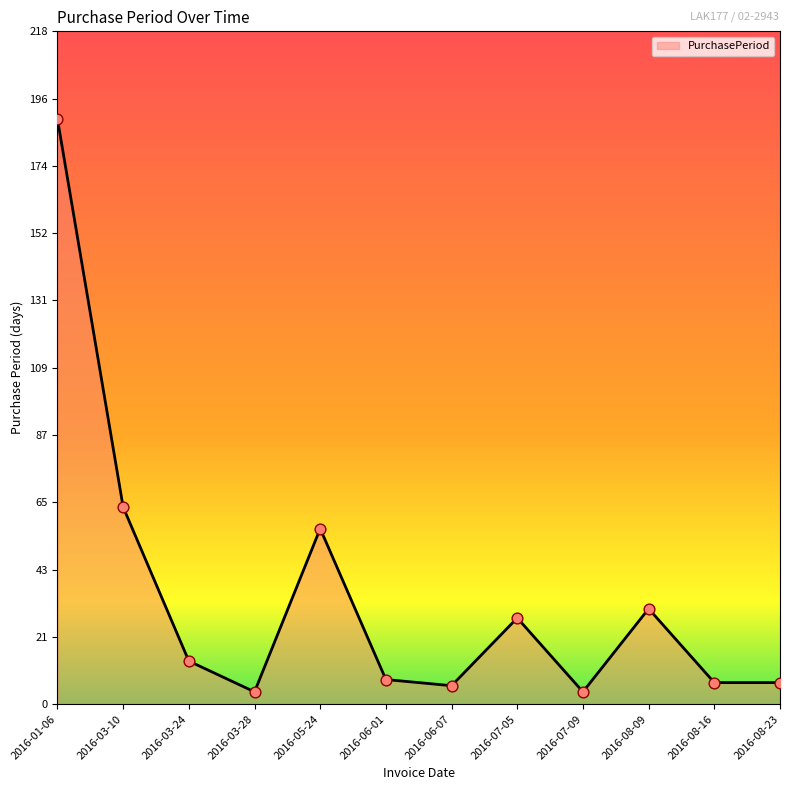

Approximately how many times larger is the value at 2016-07-05 compared to 2016-01-06?

0.1